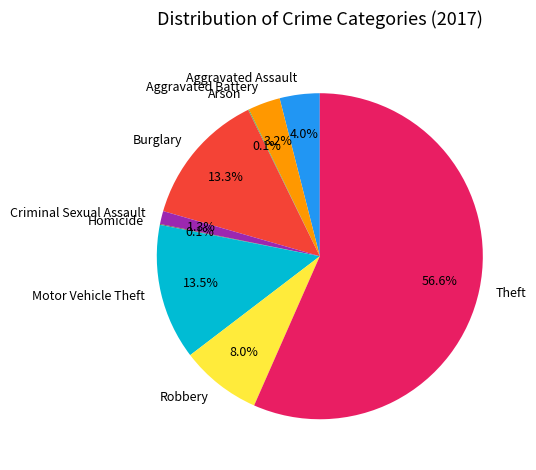

Does Motor Vehicle Theft account for over 50% of the chart?

No